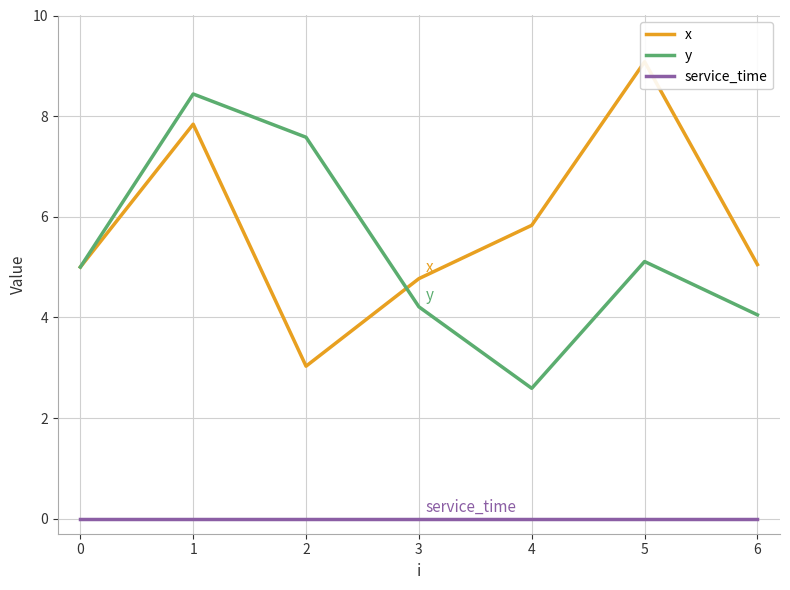

Is this an area chart (filled region under the line)?

No